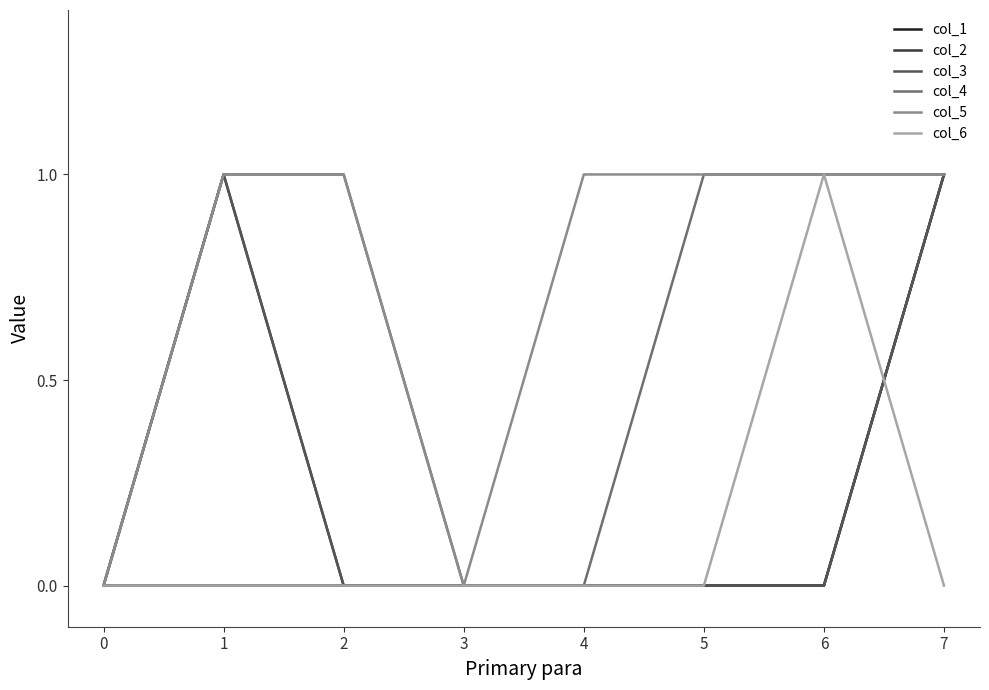

Is this an area chart (filled region under the line)?

No